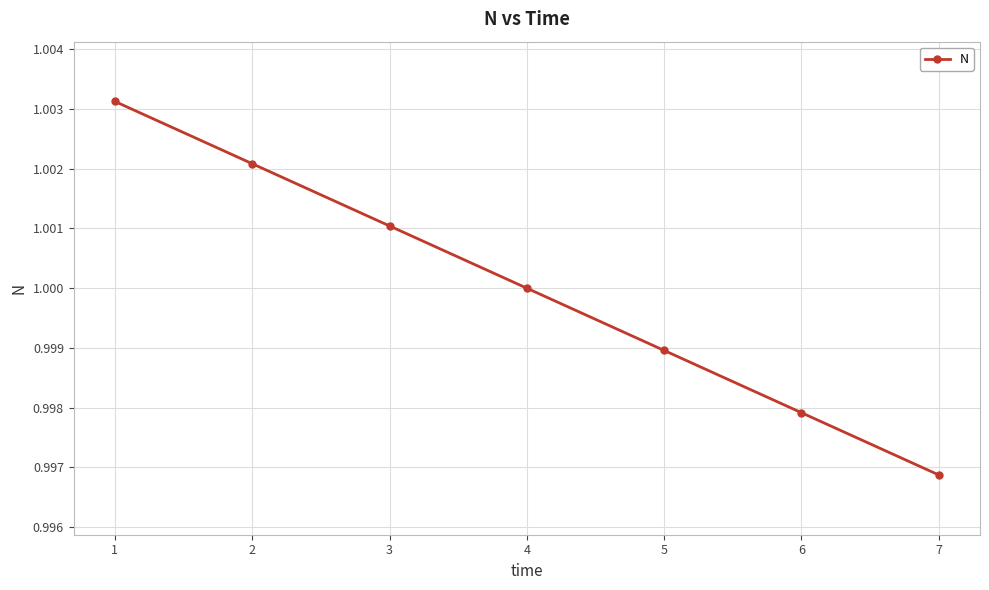

At which category does the chart reach its minimum across all series?

7